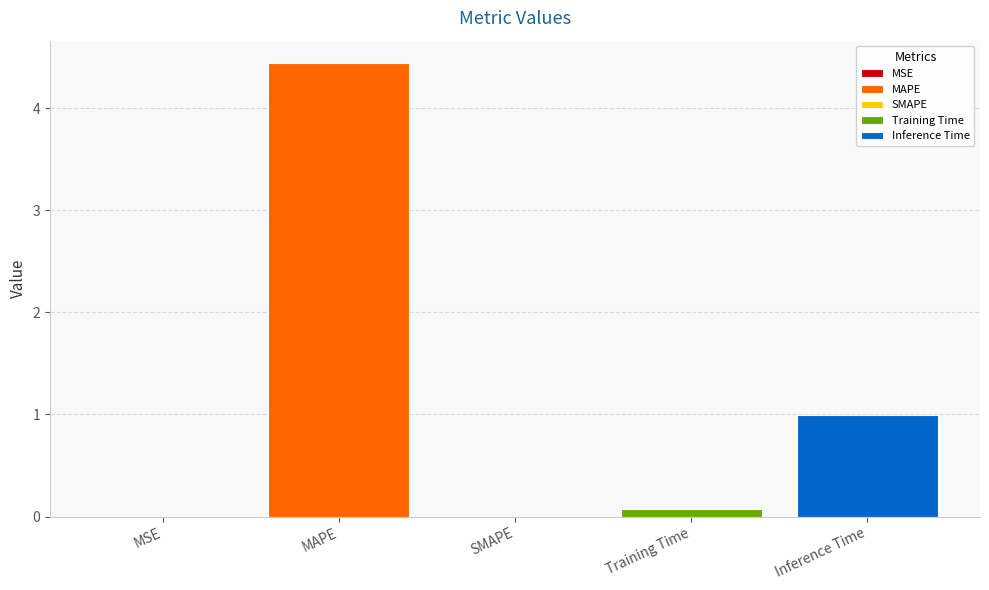

What is the greatest value displayed?

4.4